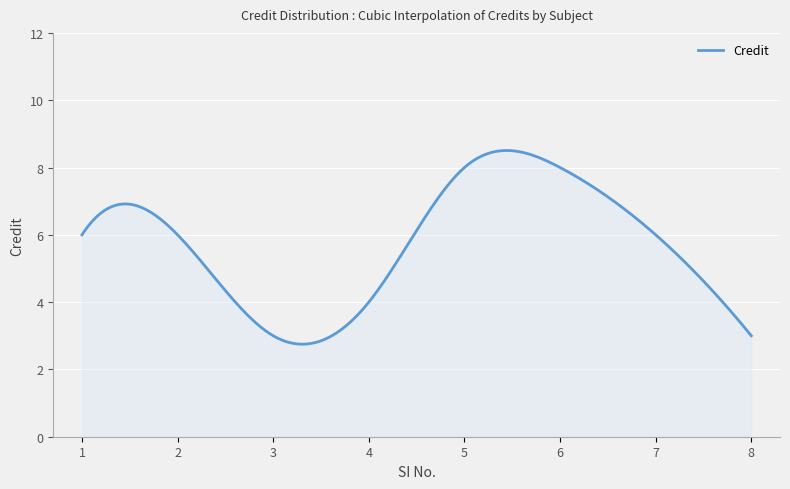

What is the smallest value displayed?

2.7